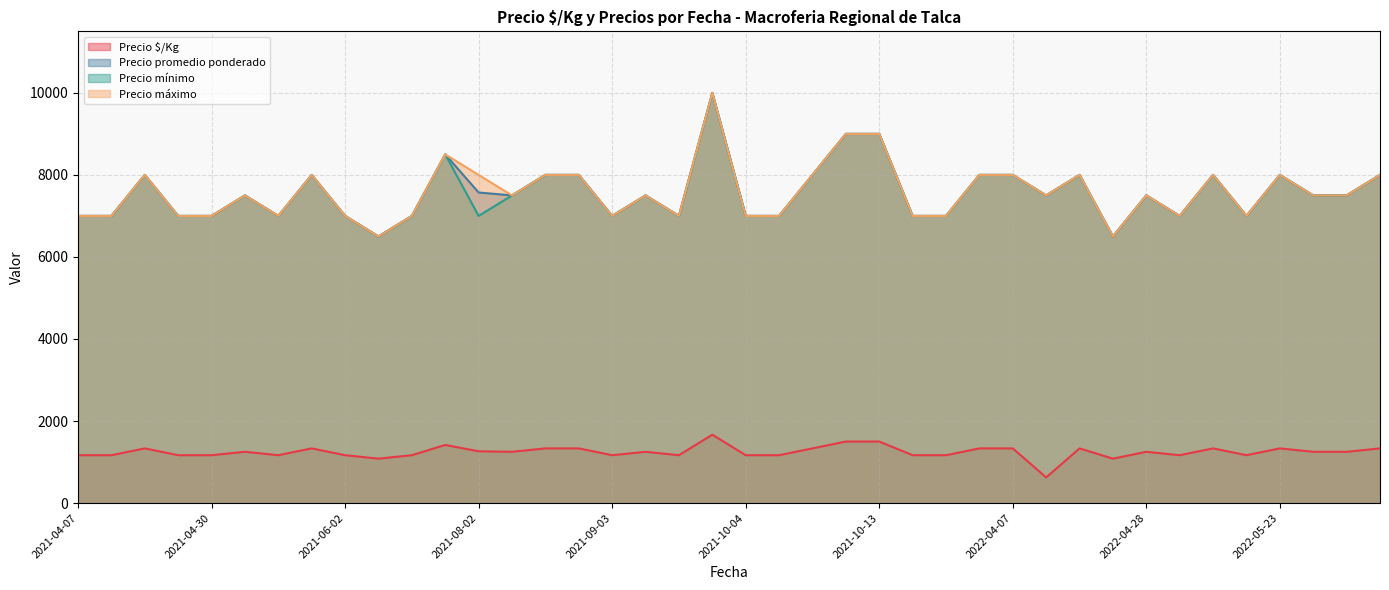

True or false: Precio $/Kg and Precio máximo cross at least once.

False